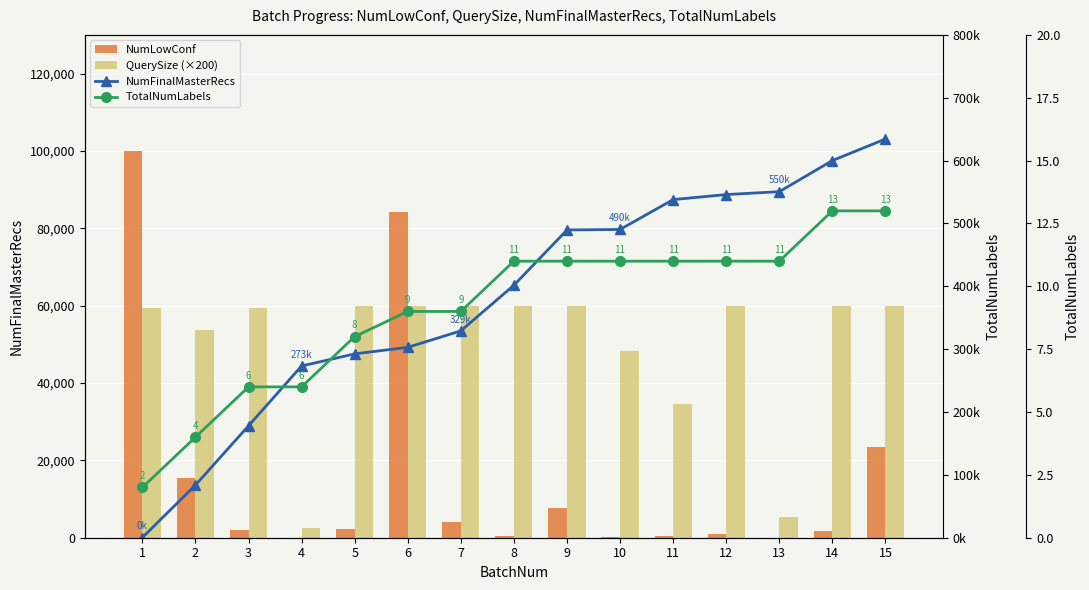

The TotalNumLabels series shows 11 at 9. True or false?

True